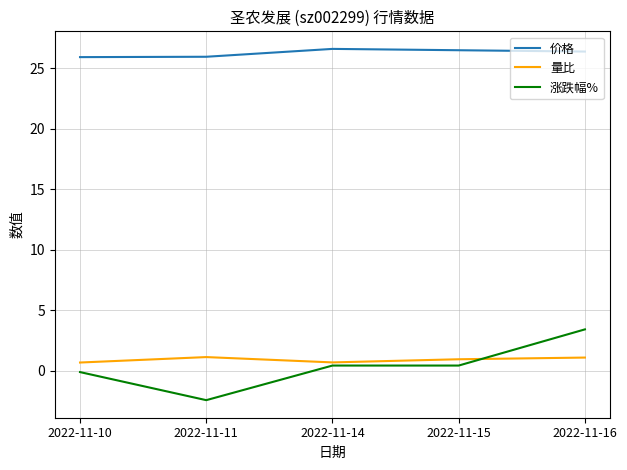

Is it true that 量比 equals 1.1 at 2022-11-11?

True